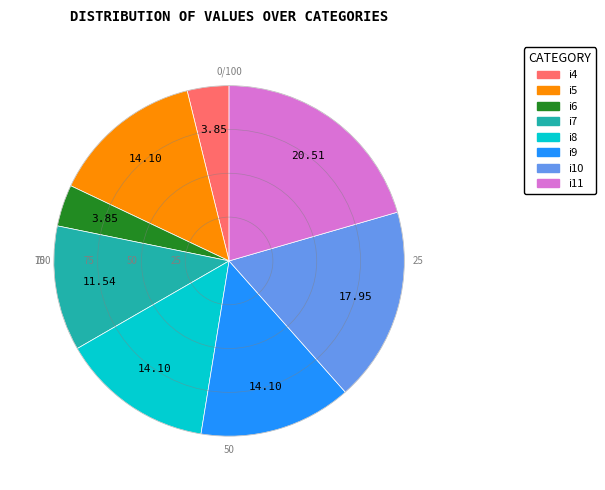

Does i4 represent more than half of the total?

No